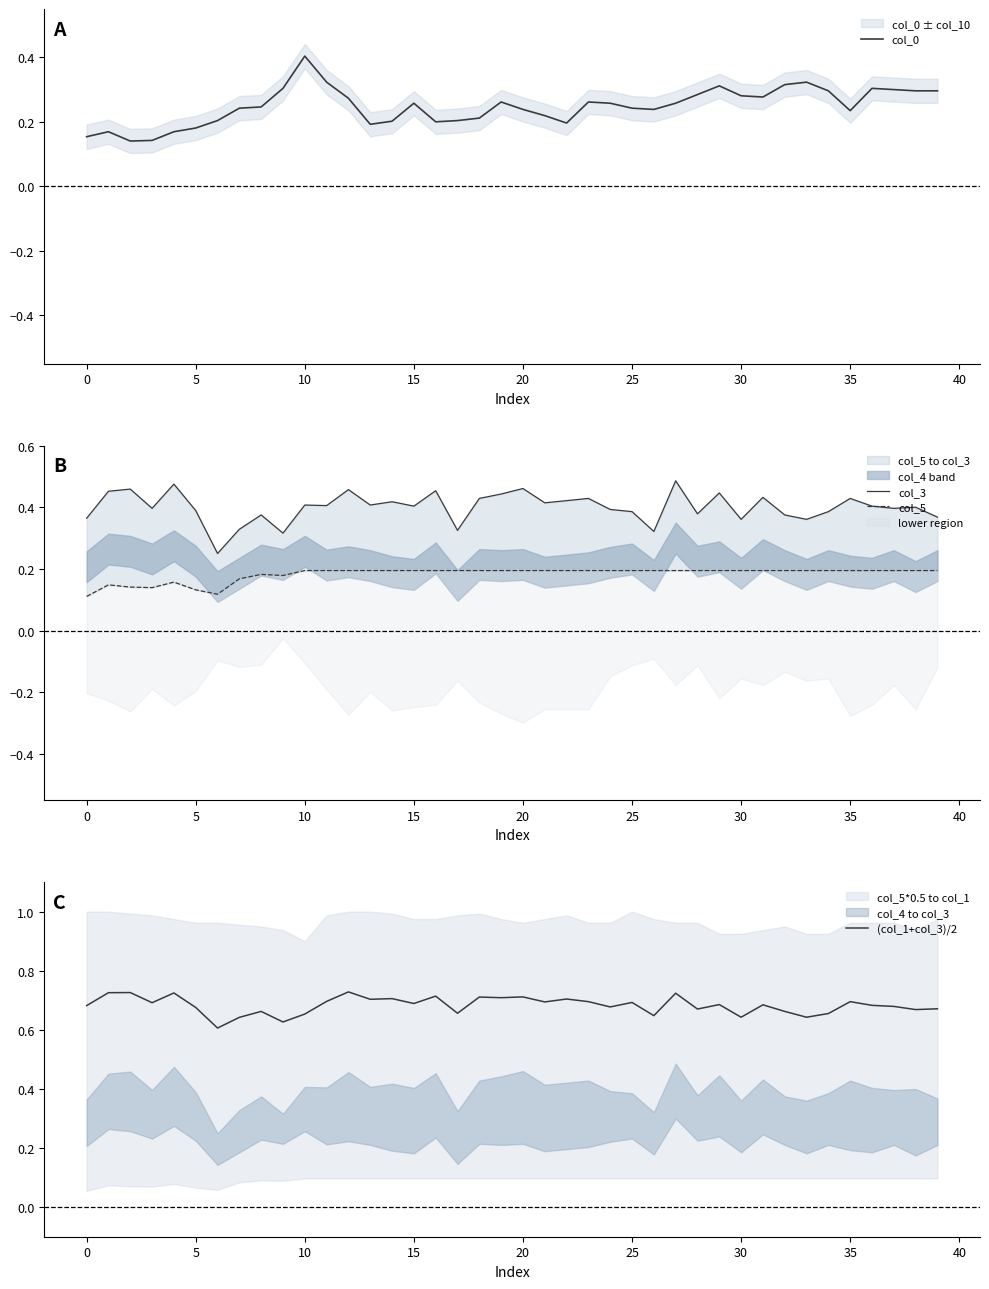

Rank the series by their maximum value, from highest to lowest.

(col_1+col_3)/2, col_3, col_0, col_5